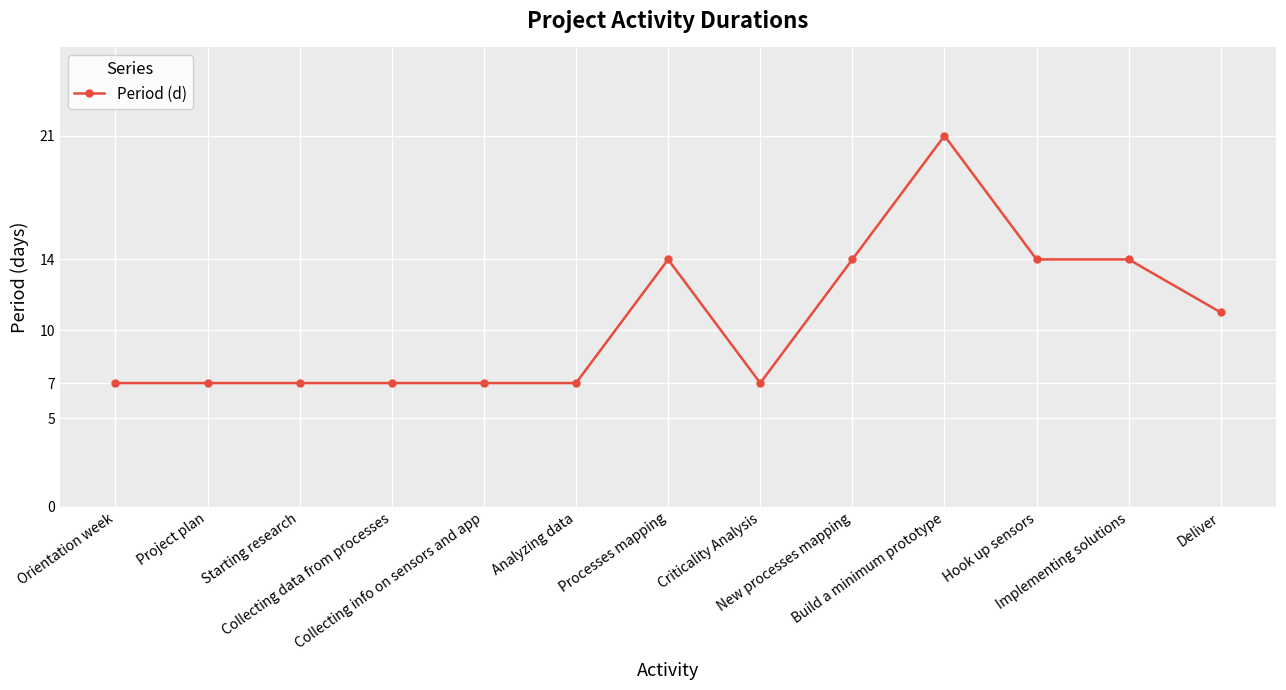

What is the label of the 1st point from the left?

Orientation week